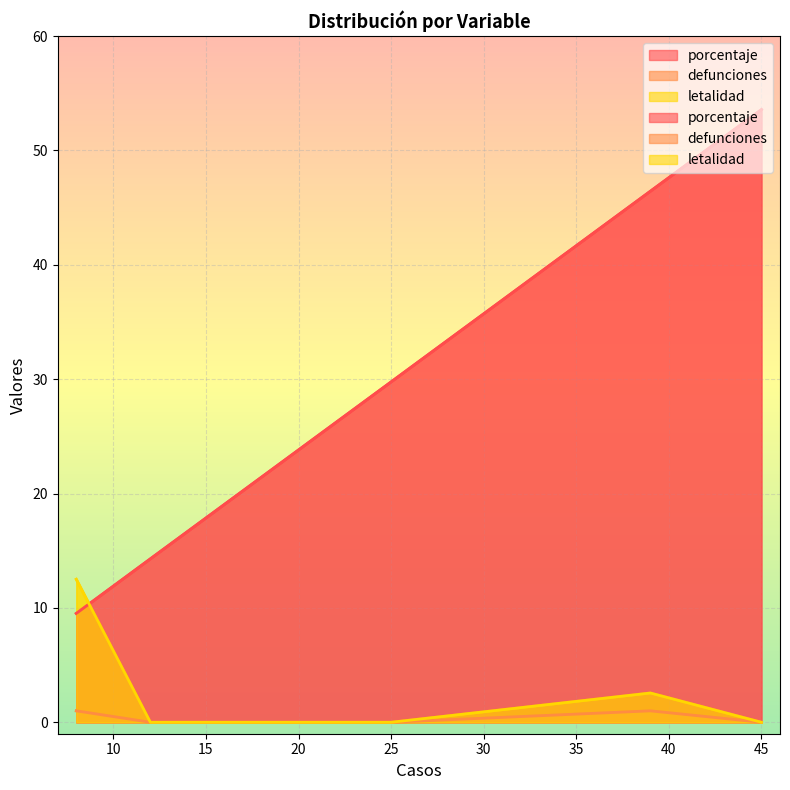

The value of porcentaje at Joven (18 a 29 años) is 6.9. True or false?

False